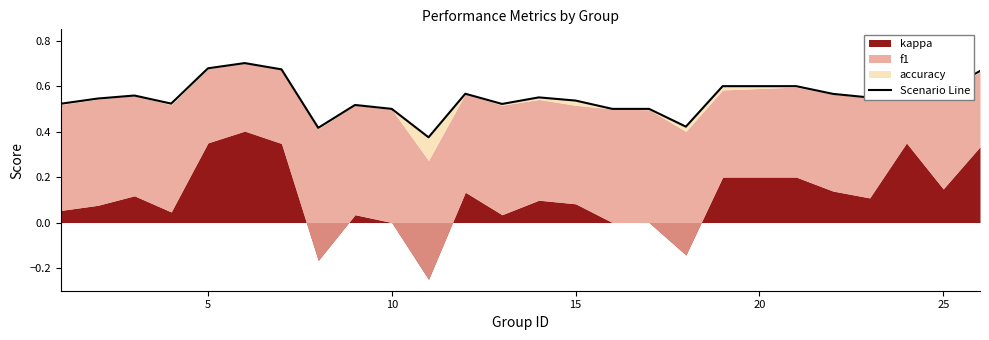

The chart shows a value of 0.9 at 5. True or false?

False